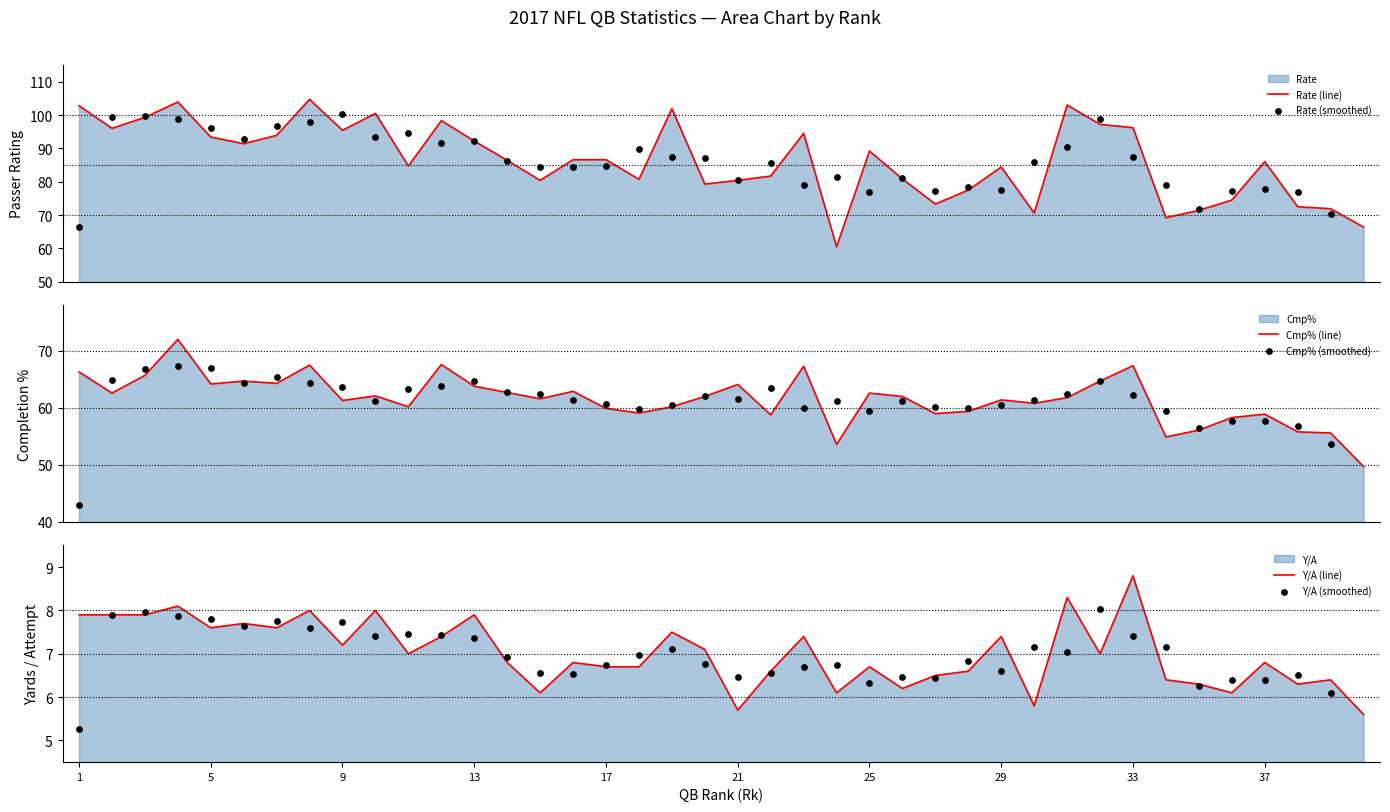

Which series contains the lowest Y value?

Y/A (smoothed)